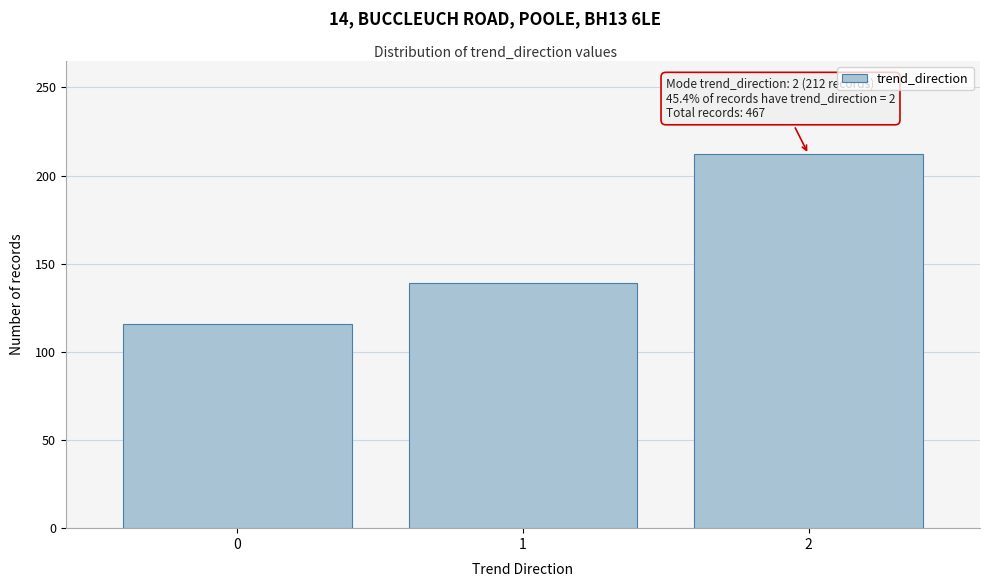

Reading right to left, transcribe all the data shown in this chart.

2=212	1=139	0=116